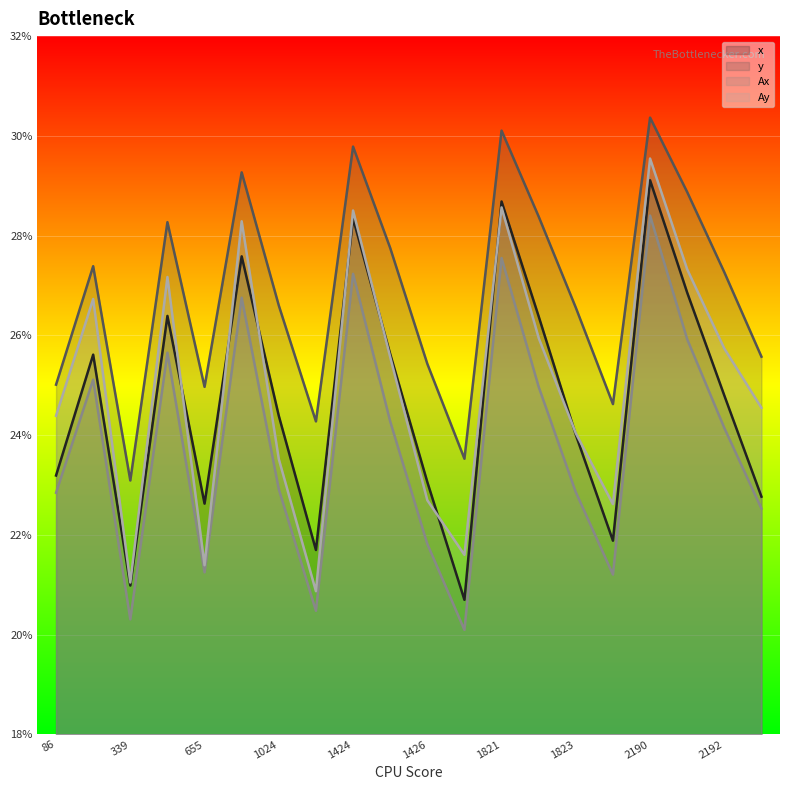

Does the chart display data point markers on the line(s)?

No